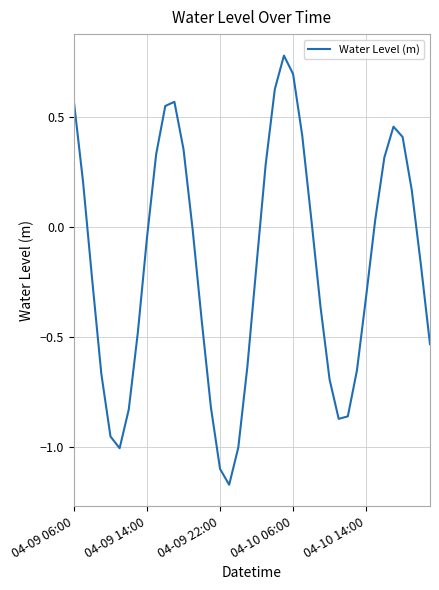

What is the difference between the maximum and minimum values?

2.0